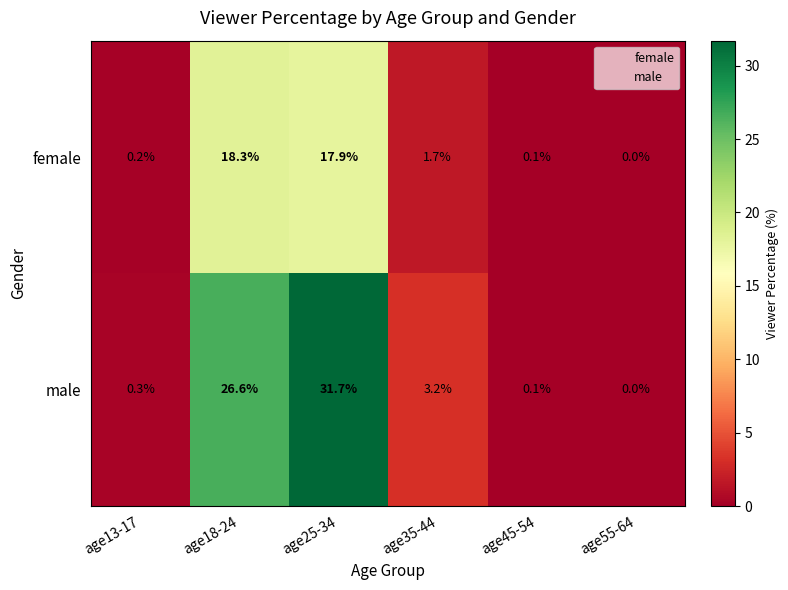

What is the greatest value displayed?

31.7